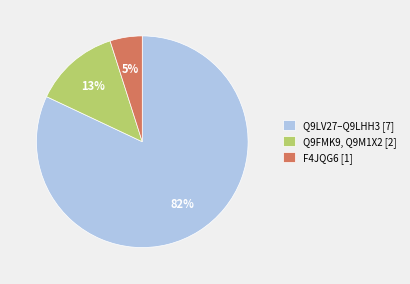

How many segments does this pie chart have?

3